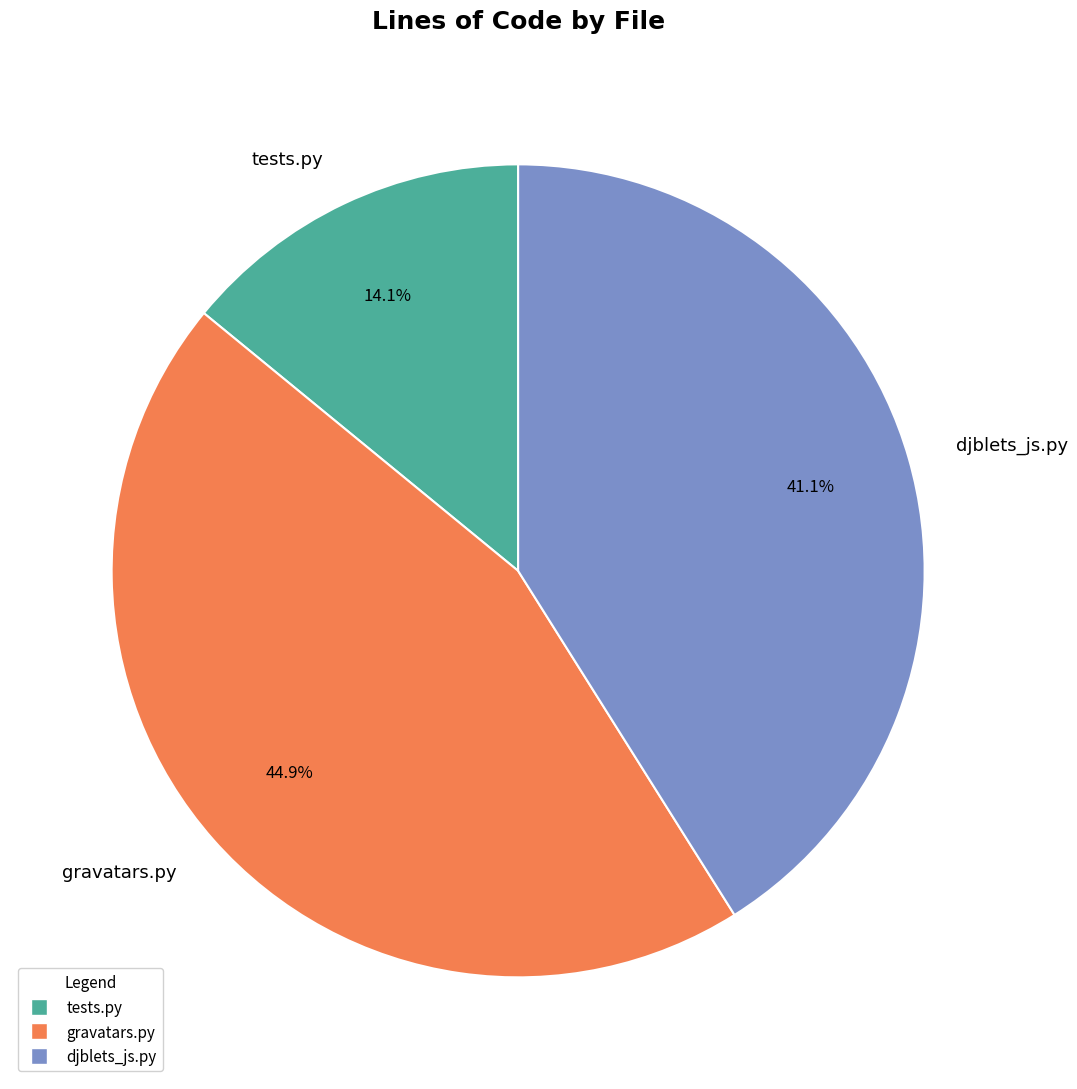

What percentage do djblets_js.py and tests.py together represent?

55.1%